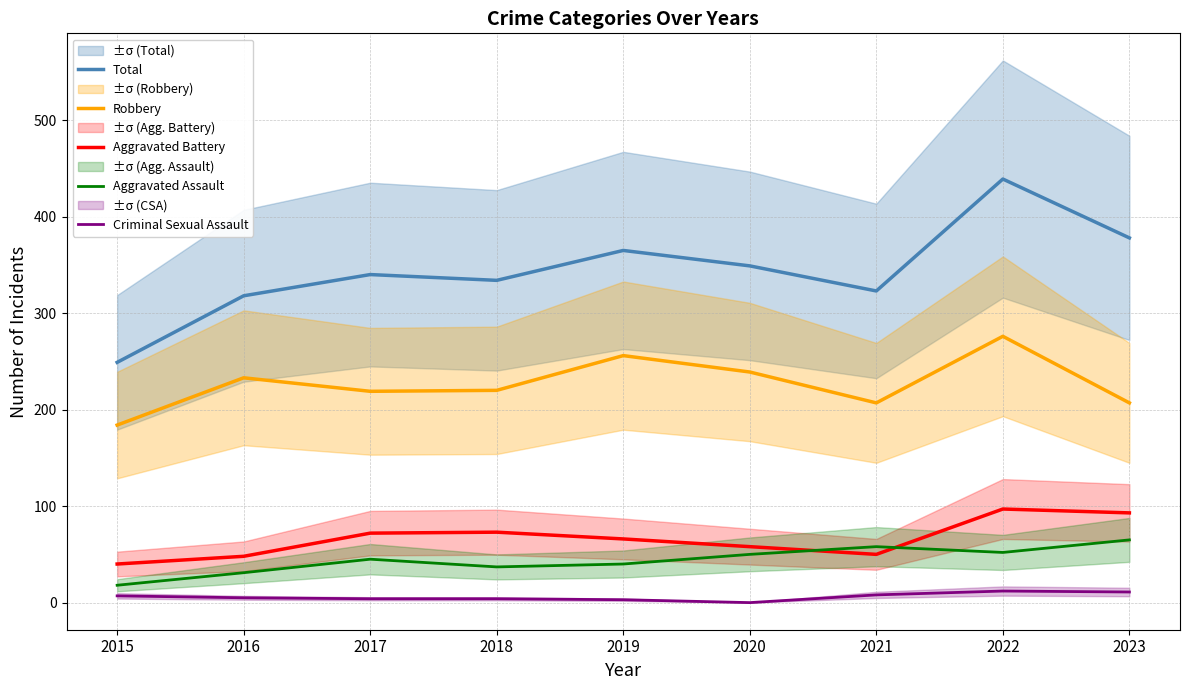

Rank the categories by Criminal Sexual Assault value from highest to lowest.

2022, 2023, 2021, 2015, 2016, 2017, 2018, 2019, 2020